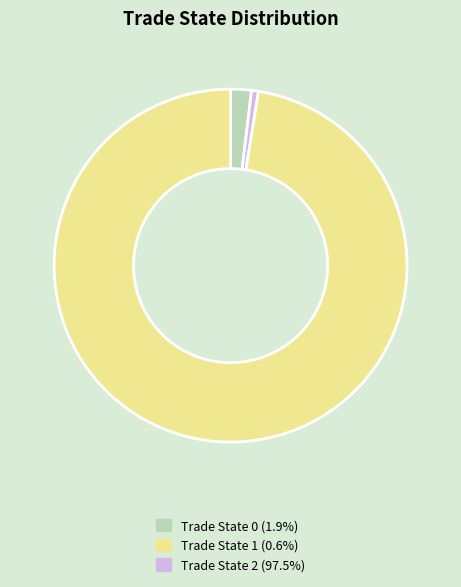

Is there a majority slice in this chart?

Yes